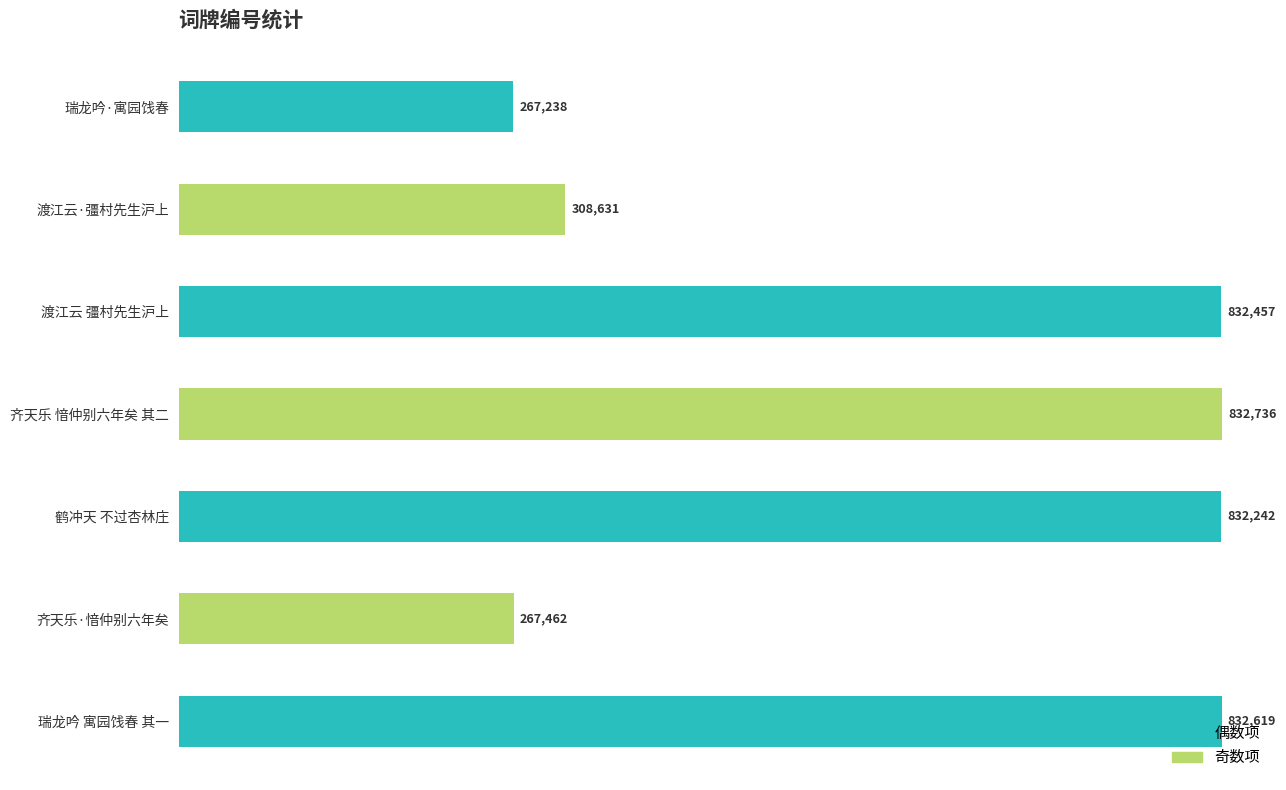

Which has a higher value, 齐天乐 愔仲别六年矣 其二 or 齐天乐·愔仲别六年矣?

齐天乐 愔仲别六年矣 其二